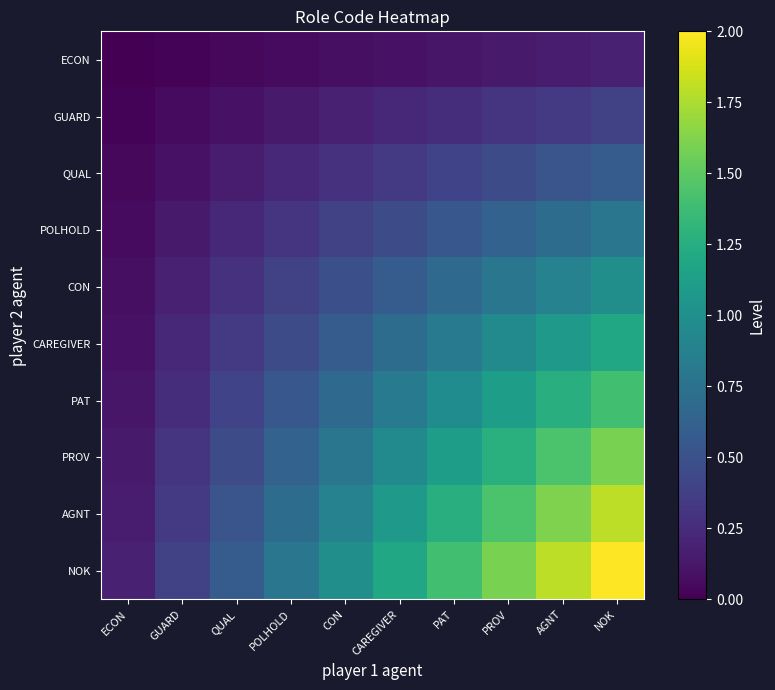

Reading left to right, list all the values displayed in this chart.

ECON: ECON=0.0	GUARD=0.0	QUAL=0.0	POLHOLD=0.1	CON=0.1	CAREGIVER=0.1	PAT=0.1	PROV=0.1	AGNT=0.2	NOK=0.2
GUARD: ECON=0.0	GUARD=0.1	QUAL=0.1	POLHOLD=0.1	CON=0.2	CAREGIVER=0.2	PAT=0.3	PROV=0.3	AGNT=0.3	NOK=0.4
QUAL: ECON=0.0	GUARD=0.1	QUAL=0.2	POLHOLD=0.2	CON=0.3	CAREGIVER=0.3	PAT=0.4	PROV=0.5	AGNT=0.5	NOK=0.6
POLHOLD: ECON=0.1	GUARD=0.1	QUAL=0.2	POLHOLD=0.3	CON=0.4	CAREGIVER=0.5	PAT=0.5	PROV=0.6	AGNT=0.7	NOK=0.8
CON: ECON=0.1	GUARD=0.2	QUAL=0.3	POLHOLD=0.4	CON=0.5	CAREGIVER=0.6	PAT=0.7	PROV=0.8	AGNT=0.9	NOK=1.0
CAREGIVER: ECON=0.1	GUARD=0.2	QUAL=0.3	POLHOLD=0.5	CON=0.6	CAREGIVER=0.7	PAT=0.8	PROV=0.9	AGNT=1.1	NOK=1.2
PAT: ECON=0.1	GUARD=0.3	QUAL=0.4	POLHOLD=0.5	CON=0.7	CAREGIVER=0.8	PAT=1.0	PROV=1.1	AGNT=1.3	NOK=1.4
PROV: ECON=0.1	GUARD=0.3	QUAL=0.5	POLHOLD=0.6	CON=0.8	CAREGIVER=0.9	PAT=1.1	PROV=1.3	AGNT=1.4	NOK=1.6
AGNT: ECON=0.2	GUARD=0.3	QUAL=0.5	POLHOLD=0.7	CON=0.9	CAREGIVER=1.1	PAT=1.3	PROV=1.4	AGNT=1.6	NOK=1.8
NOK: ECON=0.2	GUARD=0.4	QUAL=0.6	POLHOLD=0.8	CON=1.0	CAREGIVER=1.2	PAT=1.4	PROV=1.6	AGNT=1.8	NOK=2.0